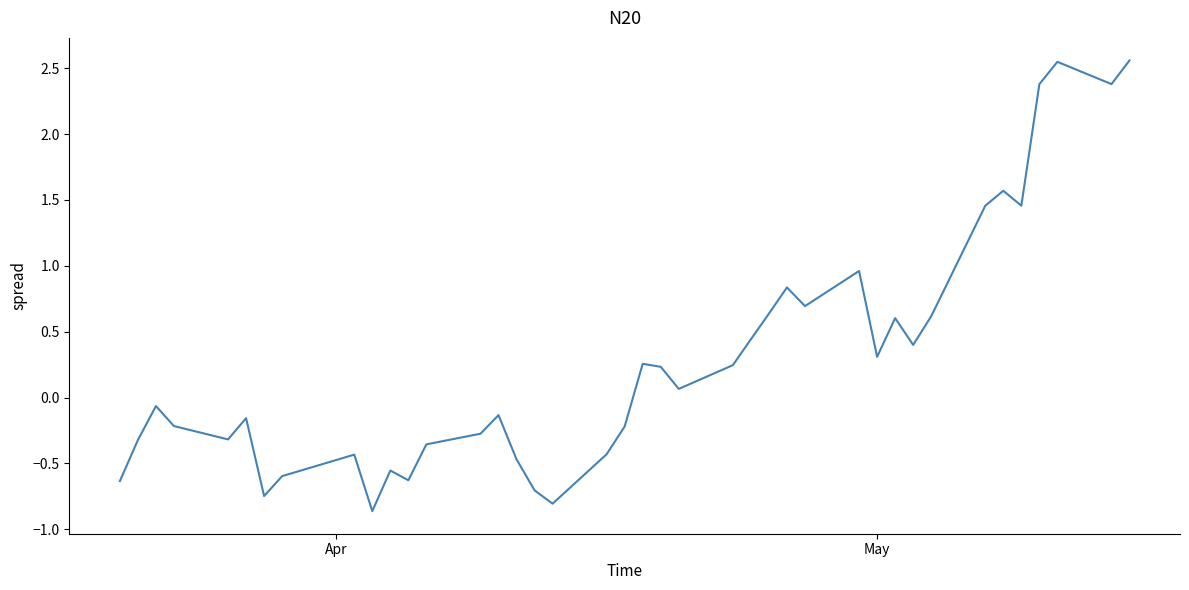

Does the chart display data point markers on the line(s)?

No